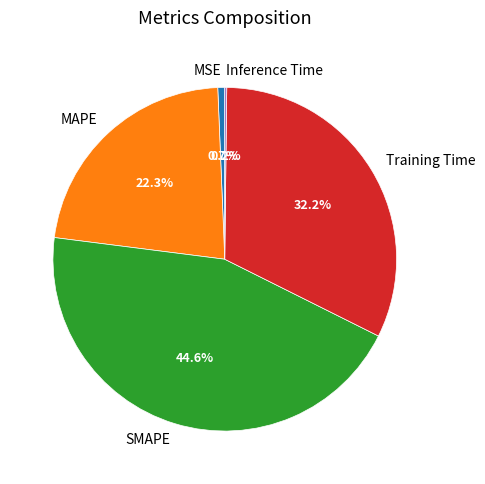

Is Training Time the majority of the pie?

No